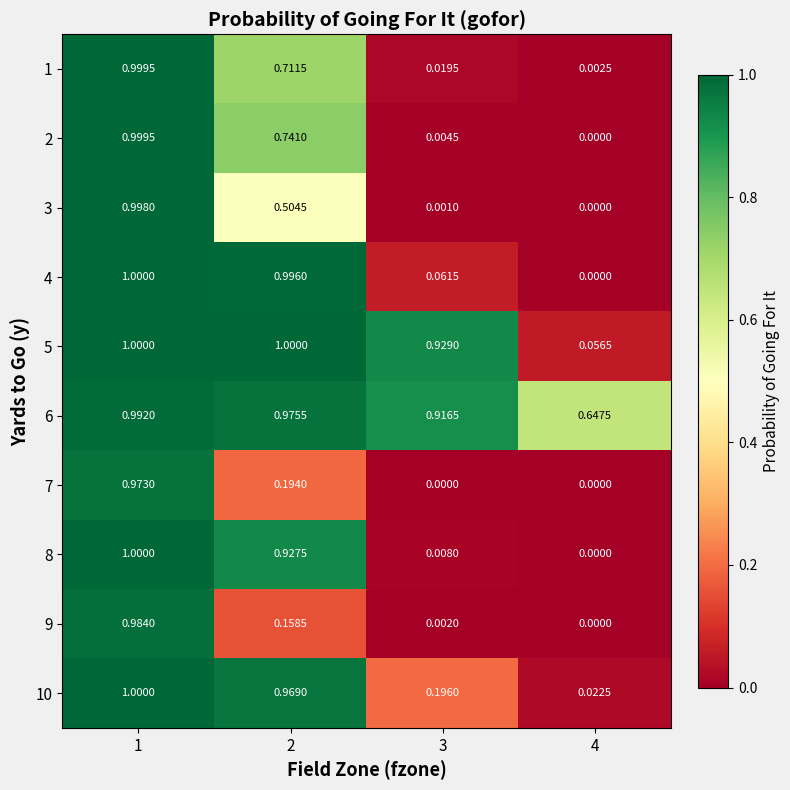

Is the value of 2 at 4 greater than the value of 6 at 2?

No